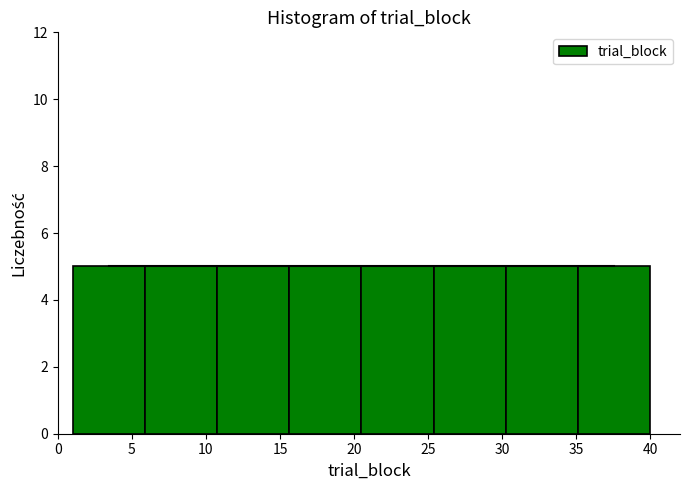

Reading left to right, list every bar in this chart as the range it spans on the x-axis followed by its height. Neither the bar edges nor the heights are printed on the chart, so give them approximately, as read against the axes.

1.0 to 6.0: 5
6.0 to 11.0: 5
11.0 to 15.5: 5
15.5 to 20.5: 5
20.5 to 25.5: 5
25.5 to 30.5: 5
30.5 to 35.0: 5
35.0 to 40.0: 5